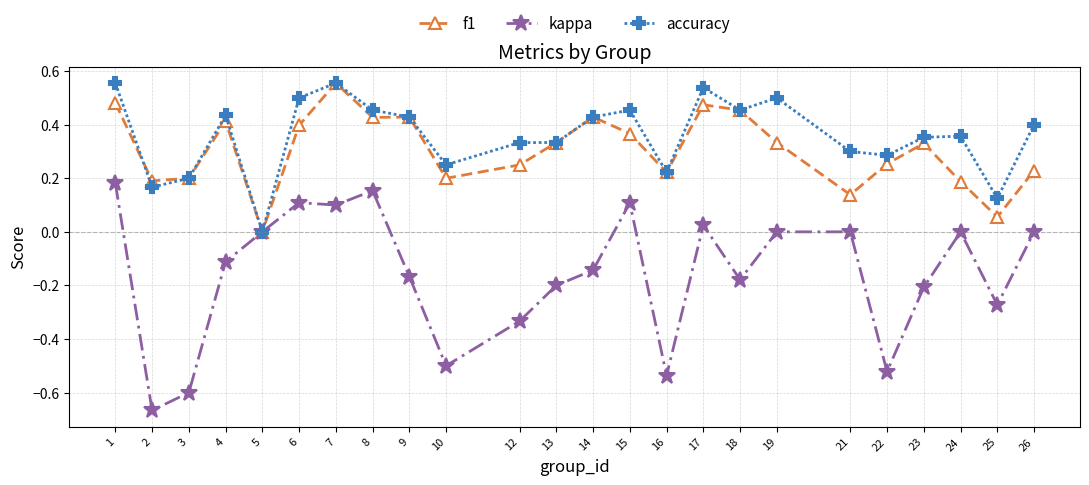

Which series has the widest spread of values?

kappa